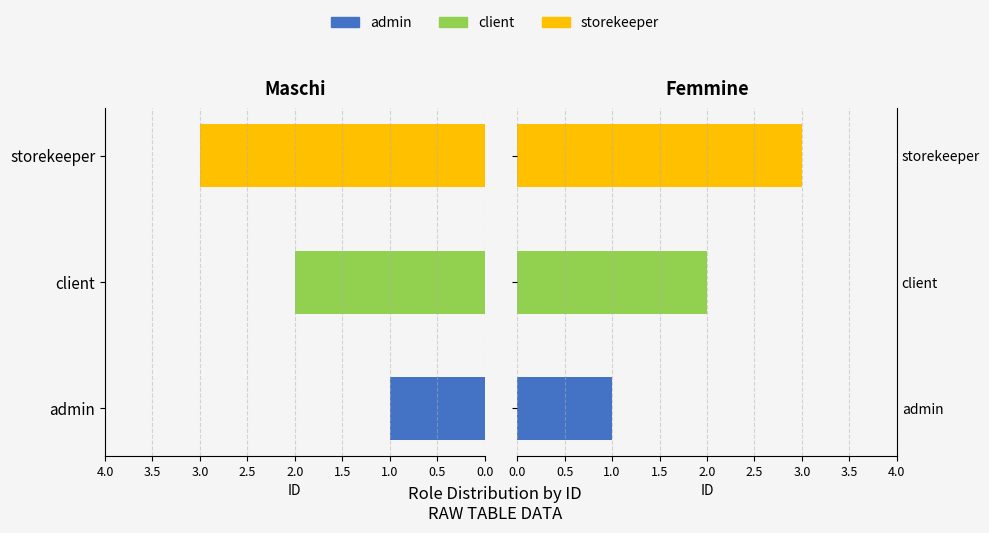

What is the average value?

2